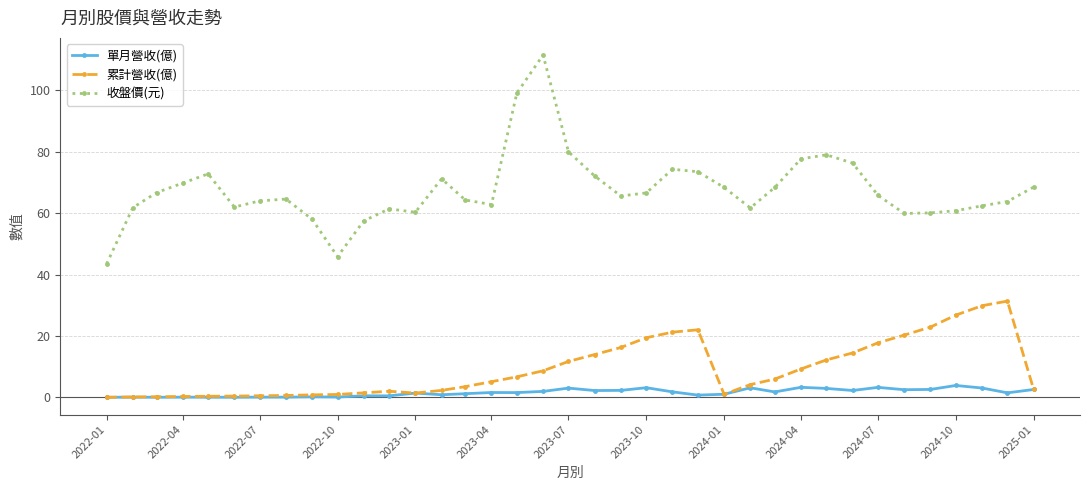

List the series in order of their peak value, lowest first.

單月營收(億), 累計營收(億), 收盤價(元)